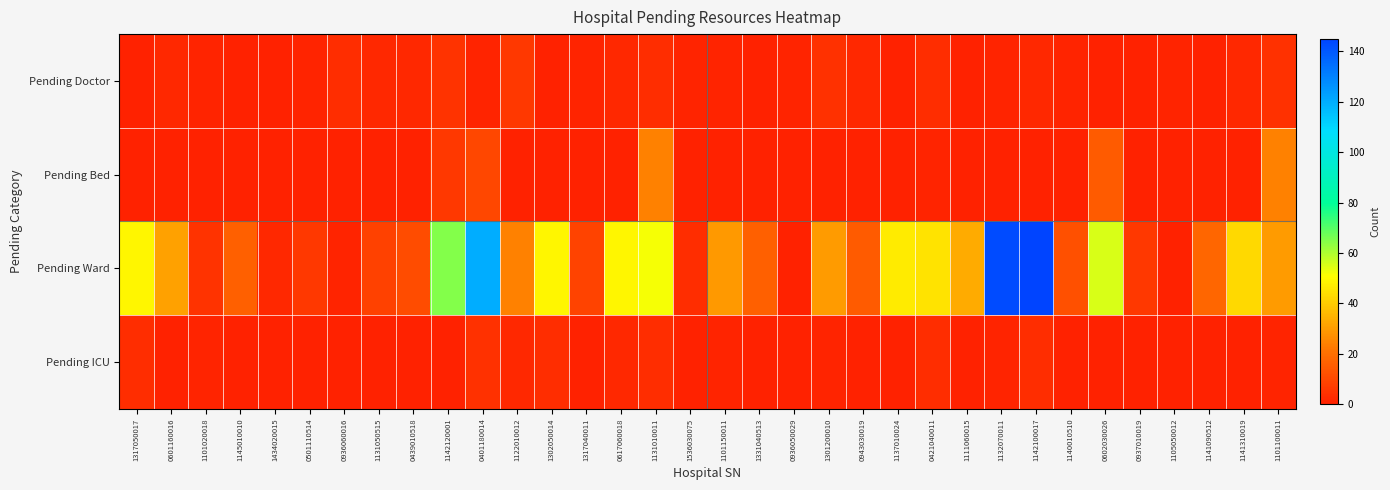

List the series in order of their peak value, lowest first.

Pending ICU, Pending Doctor, Pending Bed, Pending Ward